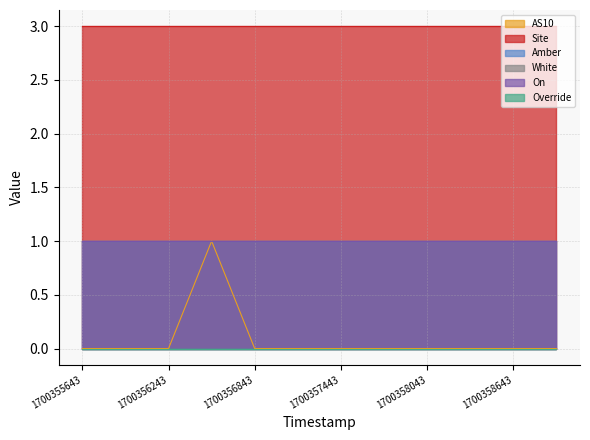

Rank the series at 1700356243 from lowest to highest value.

AS10, Override, Amber, White, On, Site